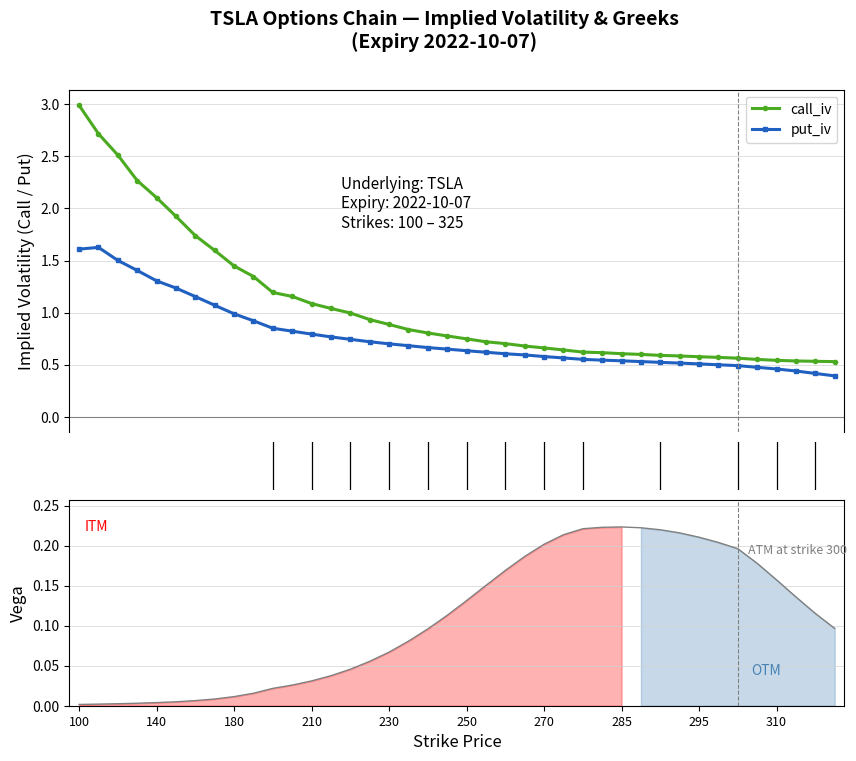

What is the value of the call_iv point at the 6th from the left?

1.9